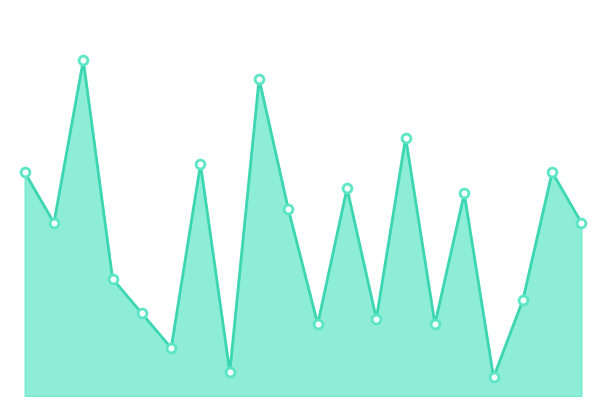

Is this an area chart (filled region under the line)?

Yes